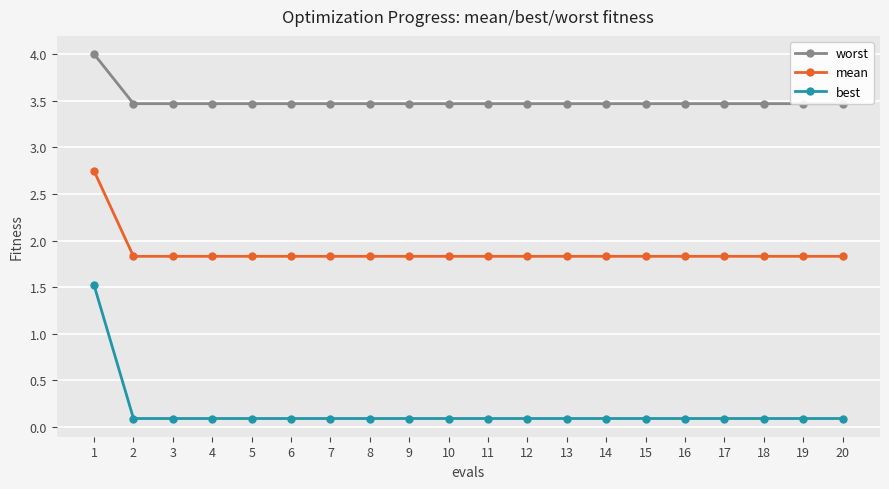

What is the sum of the mean values at 20 and 14?

3.7